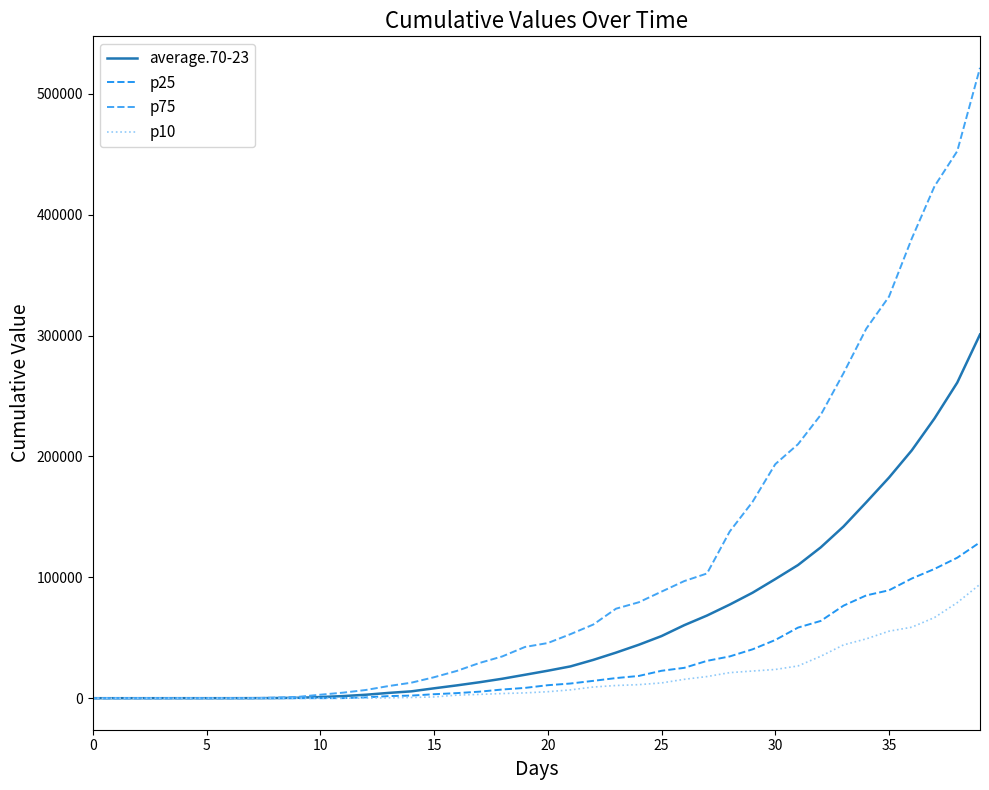

True or false: p10 and average.70-23 cross at least once.

False